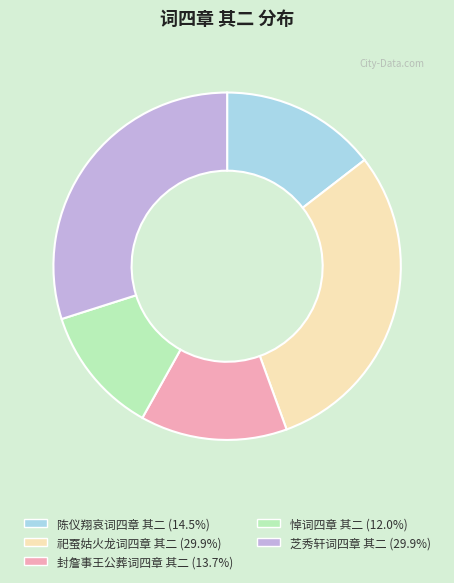

Is the sum of 悼词四章 其二 and 封詹事王公葬词四章 其二 greater than half?

No